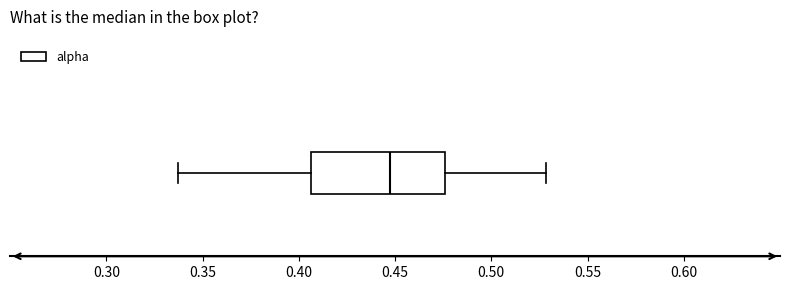

Transcribe this box plot: give where the median line is, the range the box spans, and where the two whiskers end, as read against the x-axis. The values are not printed on the chart, so give them approximately, as read against the axis.

median 0.445, box 0.405 to 0.475, whiskers 0.335 to 0.530